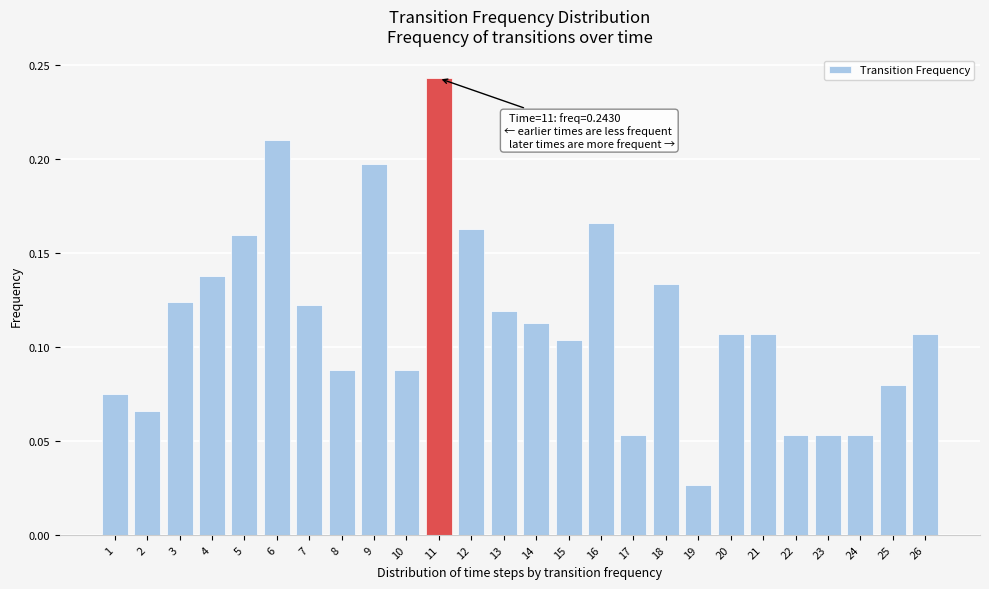

Which label corresponds to the smallest value in the chart?

19